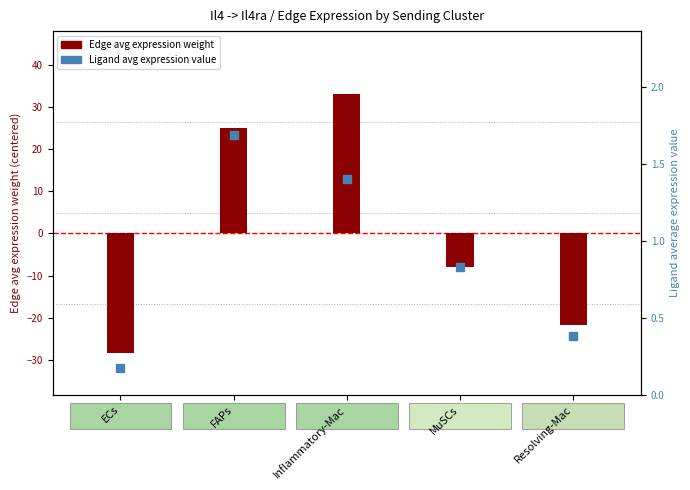

Which has a higher value, ECs or Inflammatory-Mac?

Inflammatory-Mac